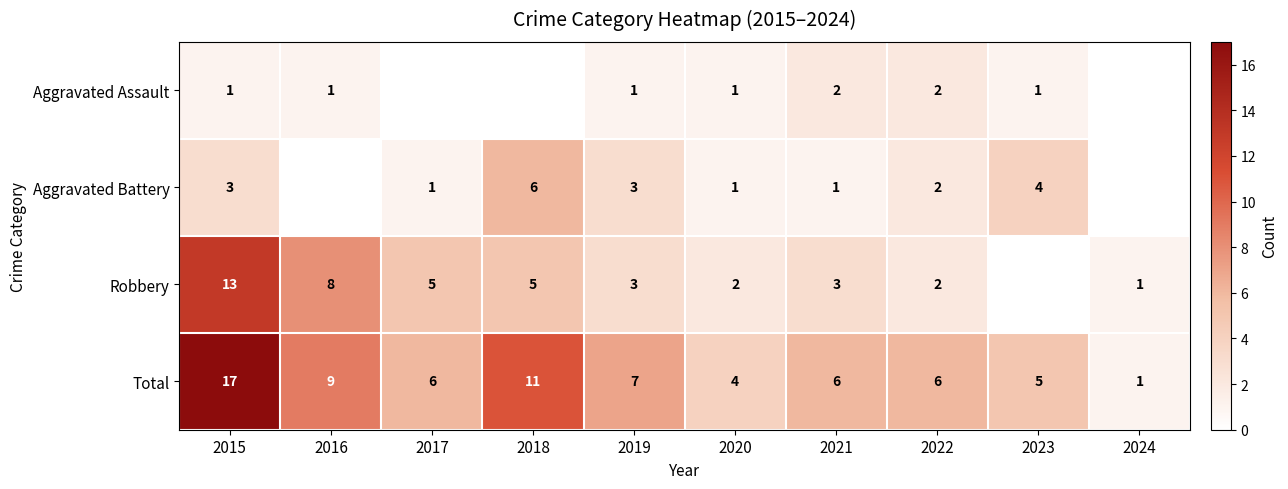

Is it true that Aggravated Battery equals 4 at 2023?

True